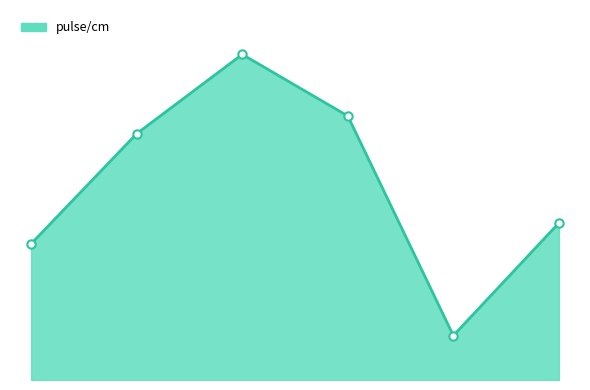

Which label corresponds to the largest value in the chart?

2